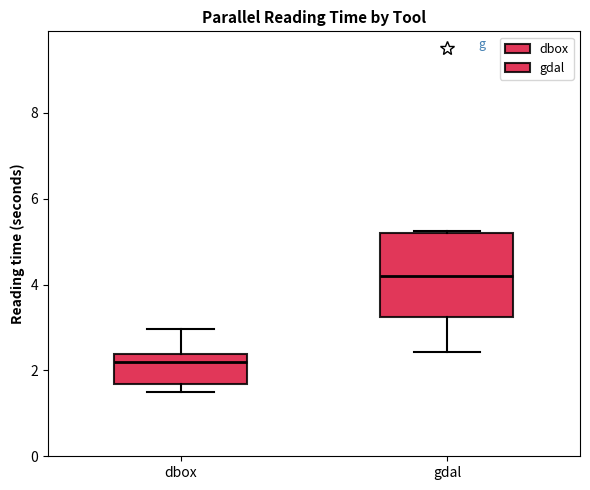

Reading left to right, transcribe this box plot: for each box, give where its median line is, the range the box spans, and where its two whiskers end, as read against the y-axis. The values are not printed on the chart, so give them approximately, as read against the axis.

dbox: median 2.2, box 1.6 to 2.4, whiskers 1.6 (just below the box's lower edge) to 3.0
gdal: median 4.2, box 3.2 to 5.2, whiskers 2.4 to 5.2